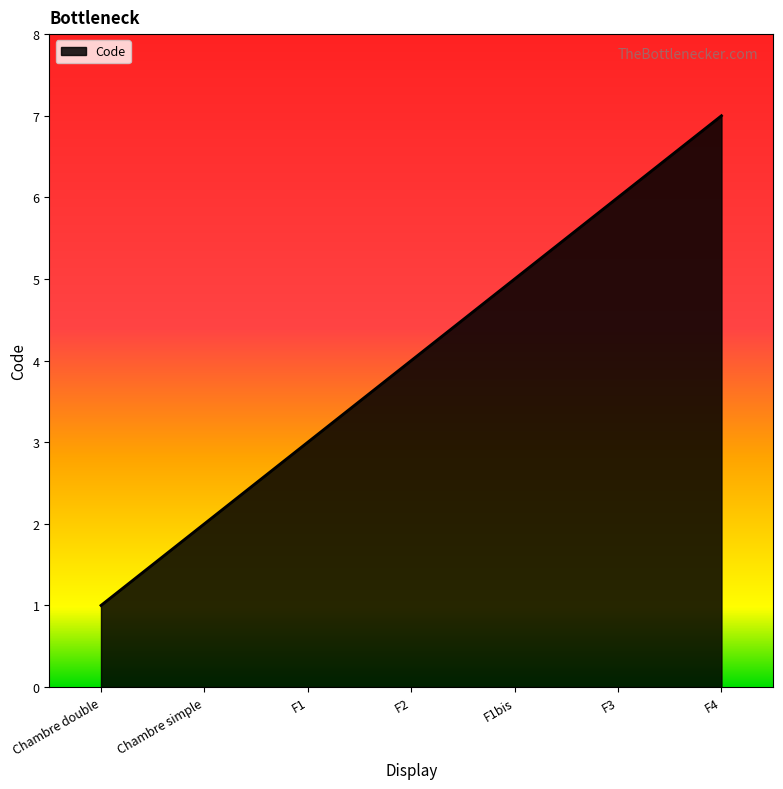

List the labels in order of value, largest first.

F4, F3, F1bis, F2, F1, Chambre simple, Chambre double